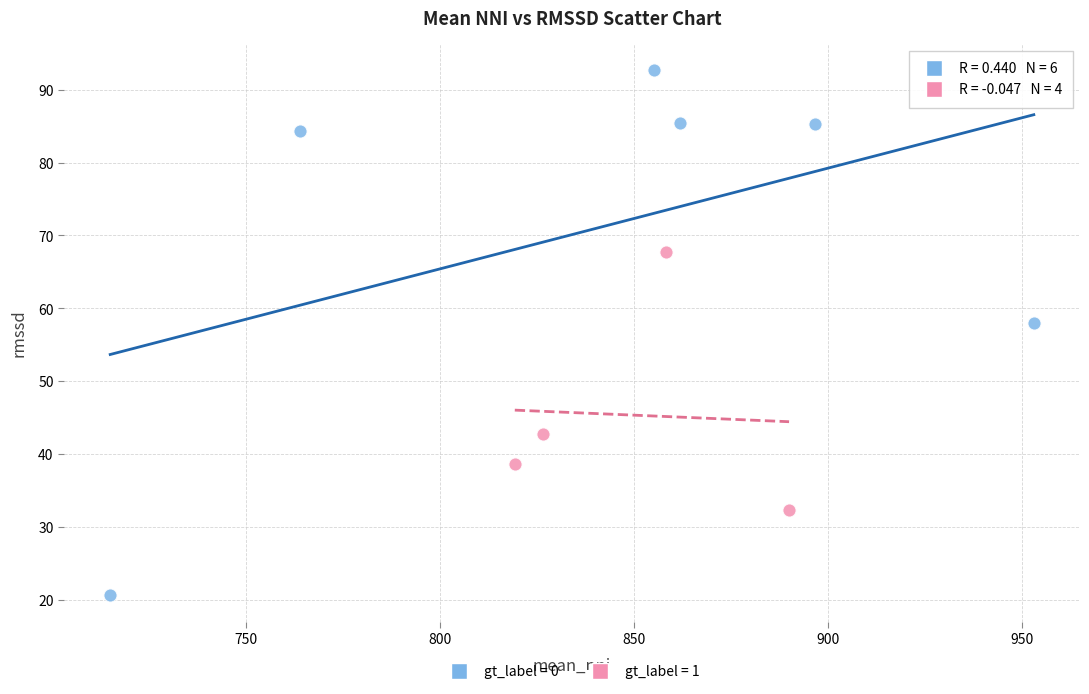

Which series has the widest spread of Y values?

gt_label = 0